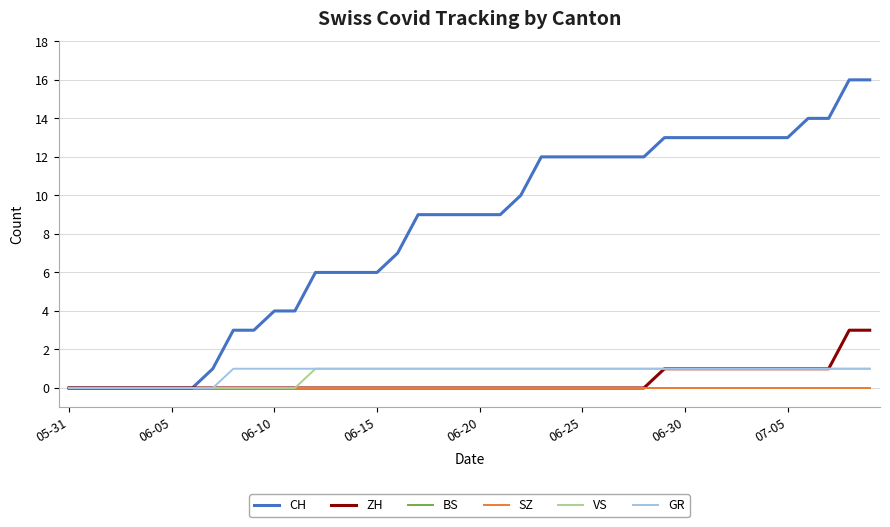

True or false: VS has more than 1 points higher than both neighbors.

False